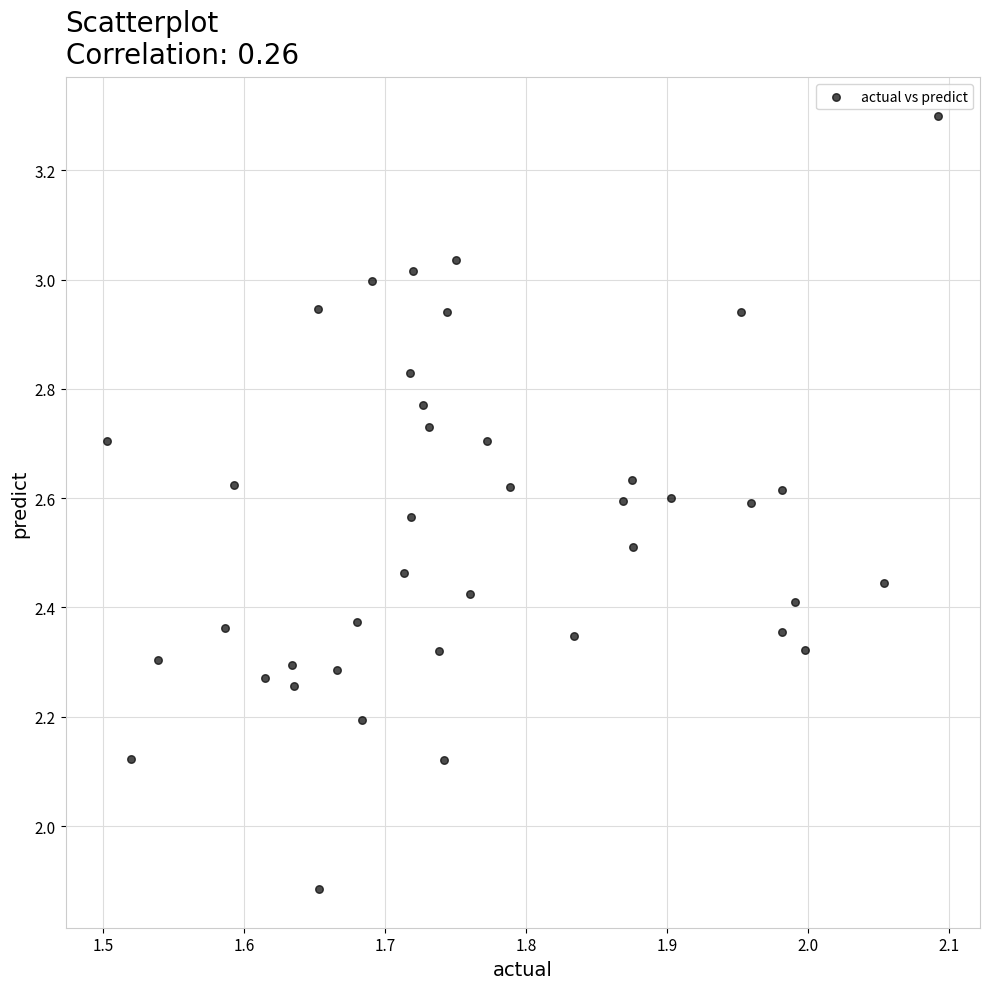

What is the range of X values (max minus min)?

0.6